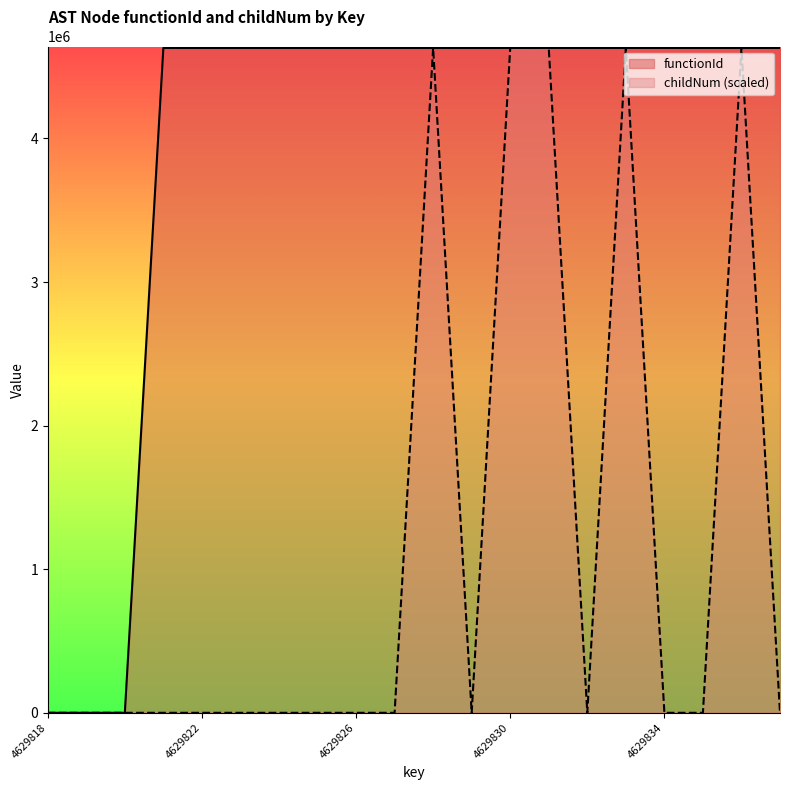

In childNum, how many points are lower than both neighbors (excluding endpoints)?

2